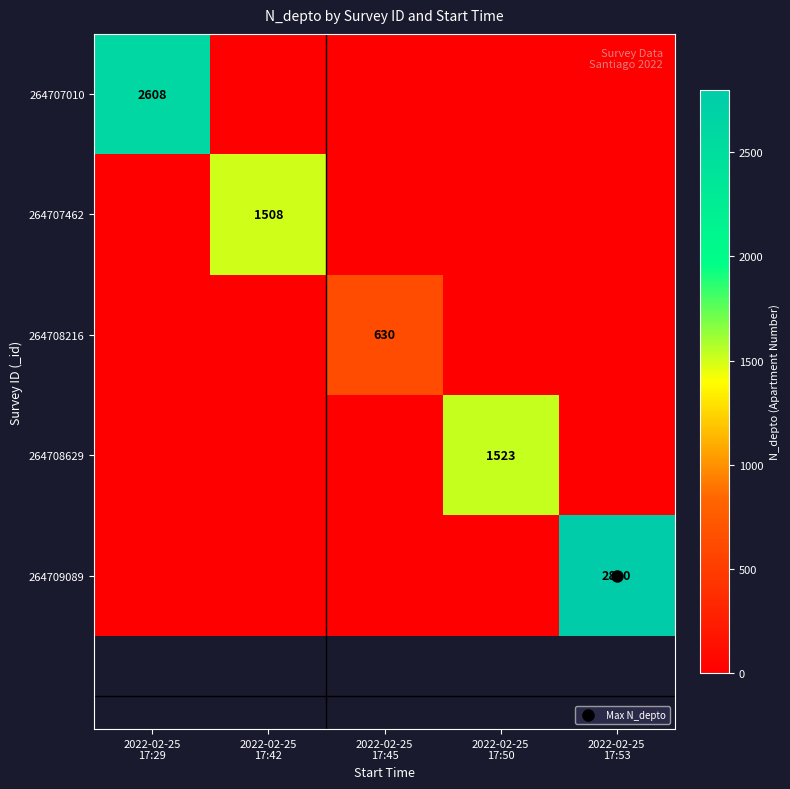

What is the spread (max minus min) of values at 2022-02-25
17:29?

2608